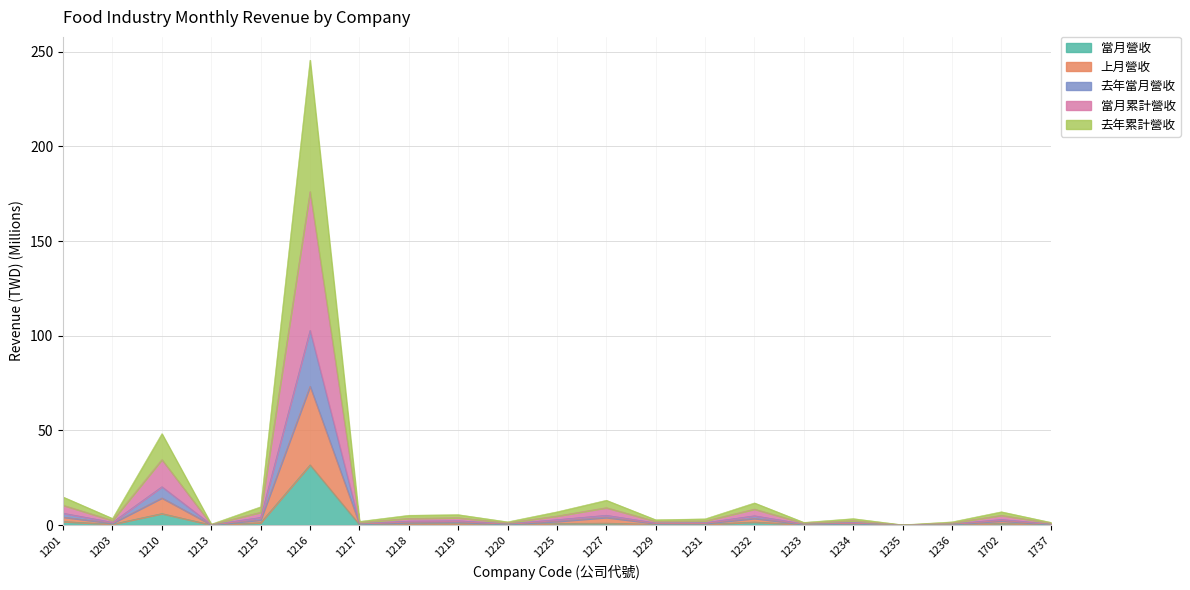

True or false: 去年當月營收 and 去年累計營收 intersect in this chart.

False